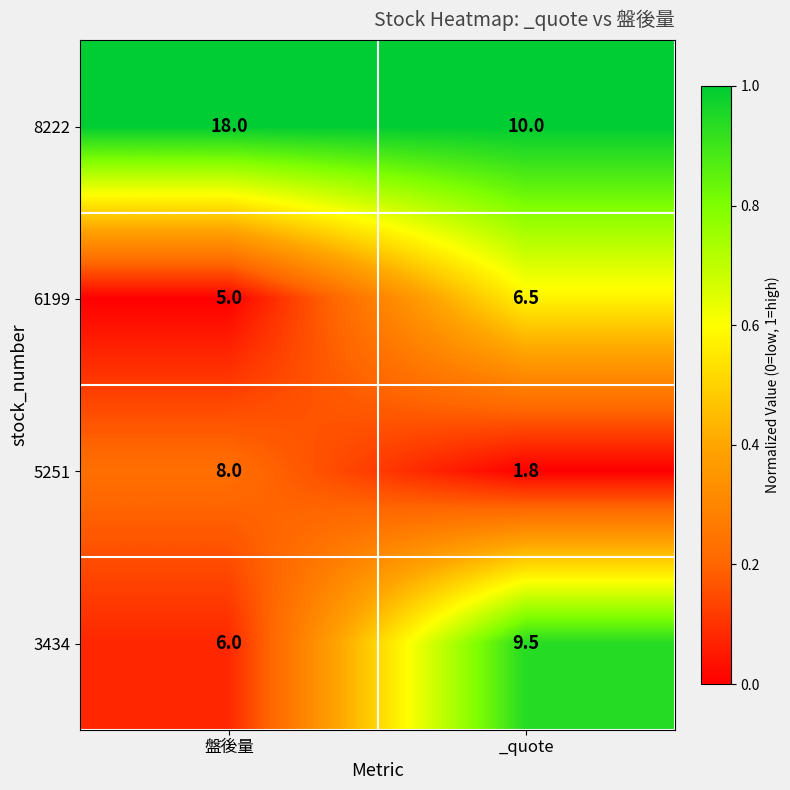

What is the sum of the 5251 values at 盤後量 and _quote?

9.8